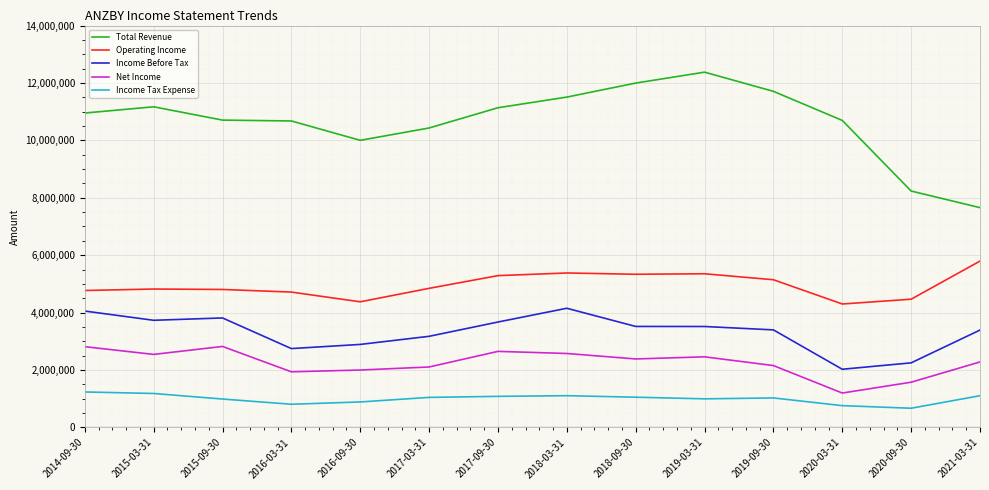

What is the greatest value displayed?

12376800